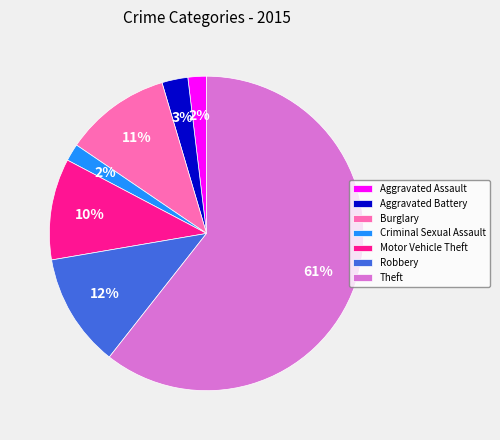

Combined, do Robbery and Aggravated Assault account for over 50%?

No